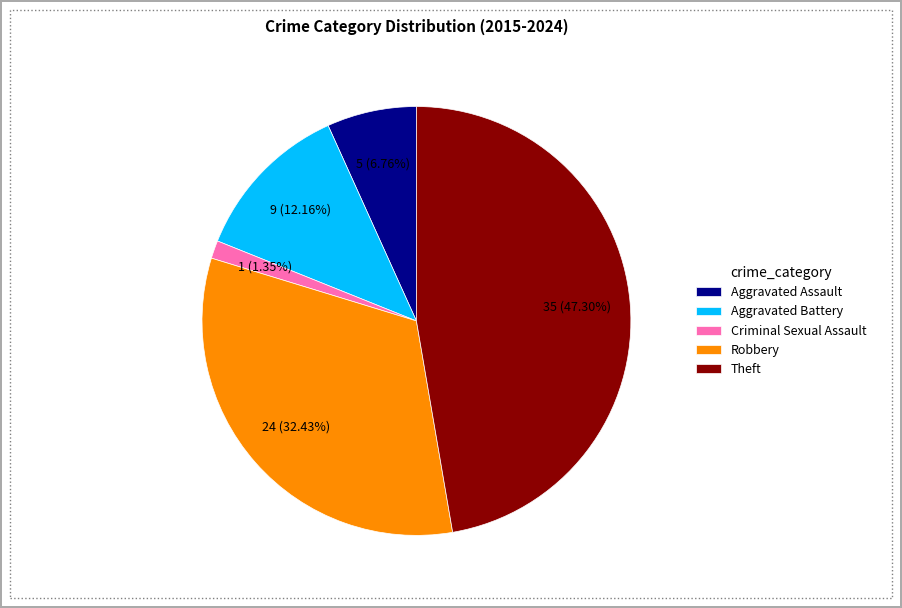

To the nearest percent, what is the difference between the largest and smallest slice percentages?

46%